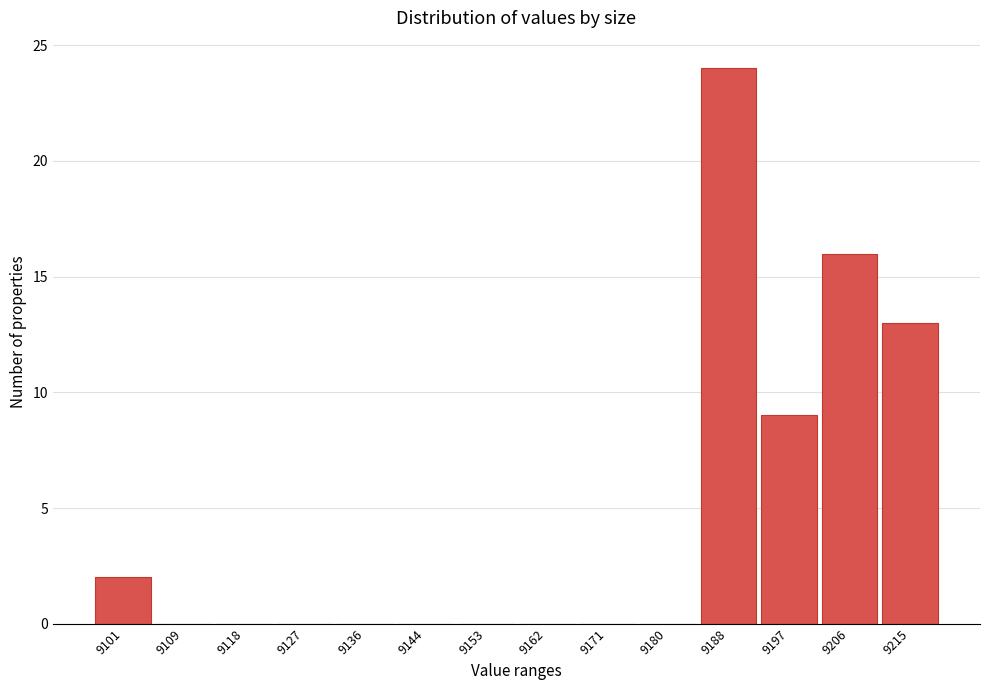

Reading left to right, transcribe all the data shown in this chart.

9101=2	9109=0	9118=0	9127=0	9136=0	9144=0	9153=0	9162=0	9171=0	9180=0	9188=24	9197=9	9206=16	9215=13